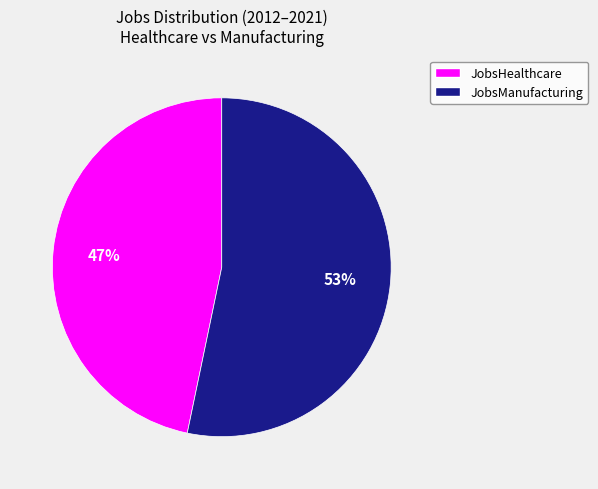

How many segments does this pie chart have?

2